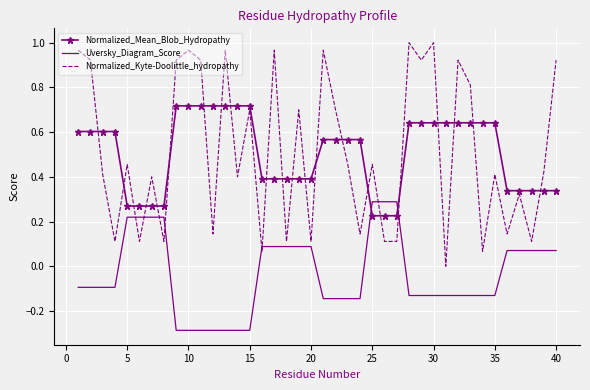

What are all the series names shown in the legend?

Normalized_Mean_Blob_Hydropathy, Uversky_Diagram_Score, Normalized_Kyte-Doolittle_hydropathy